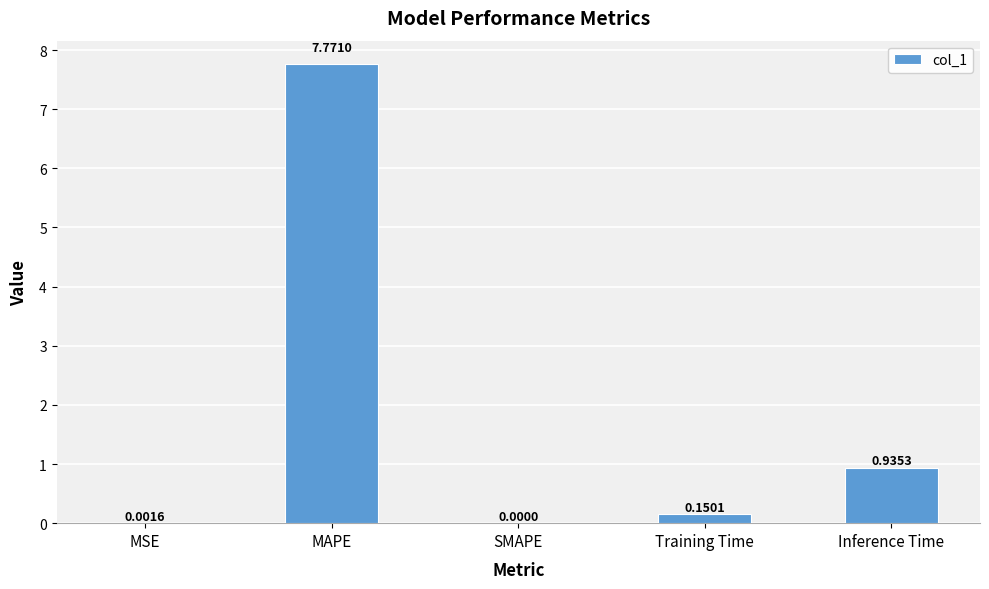

What is the change in value from Training Time to Inference Time?

+0.8